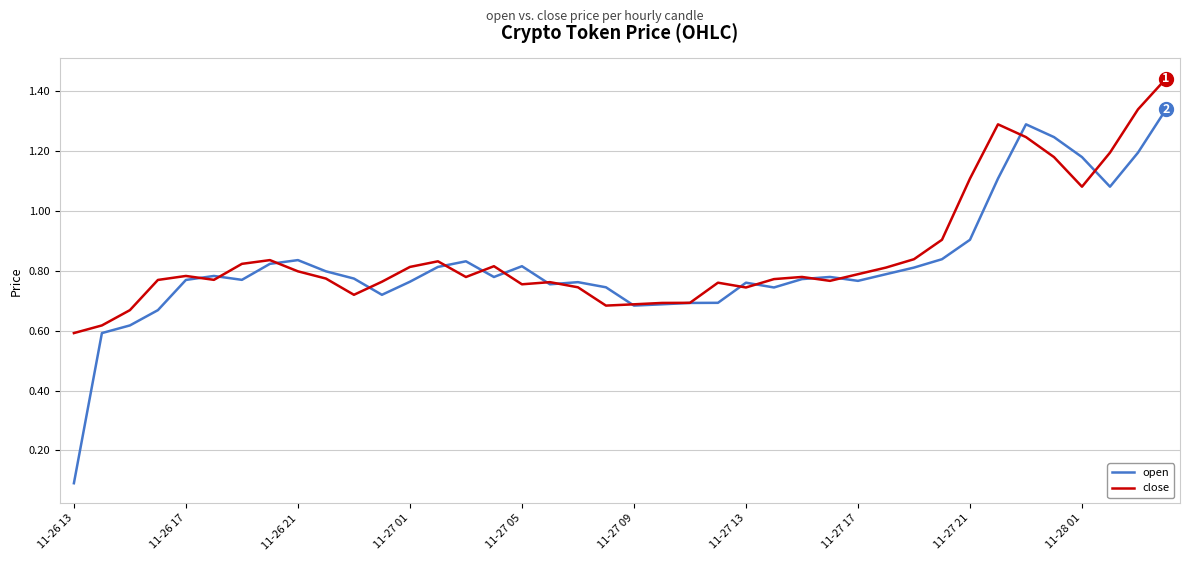

Which series ends up on top after the final intersection of close and open?

close